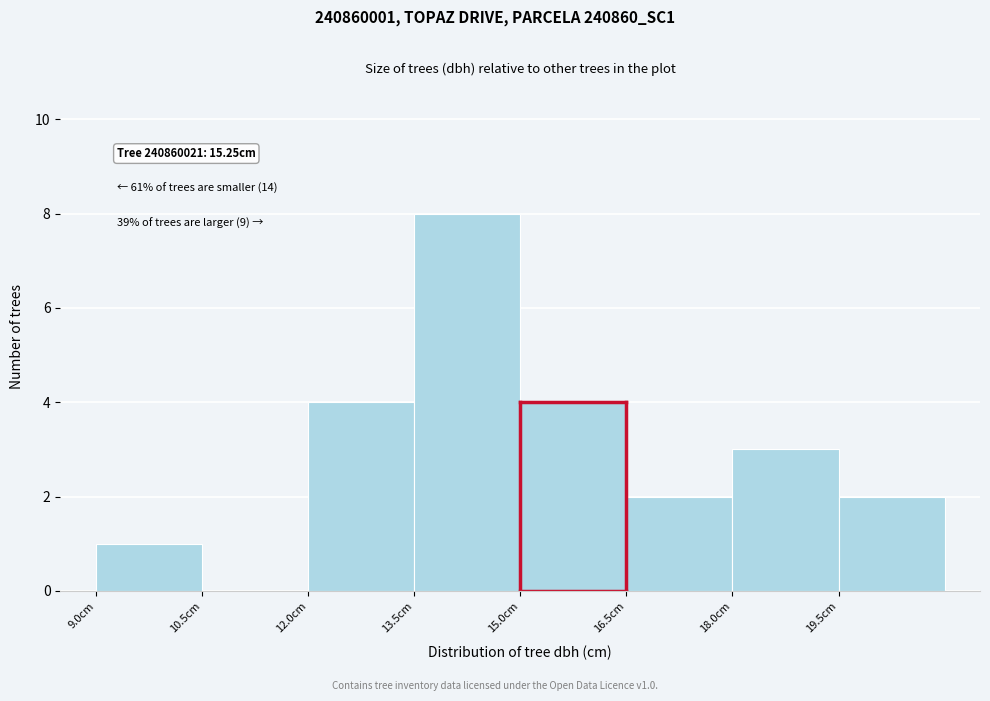

Which range on the x-axis has the tallest bar?

13.5 to 15.0